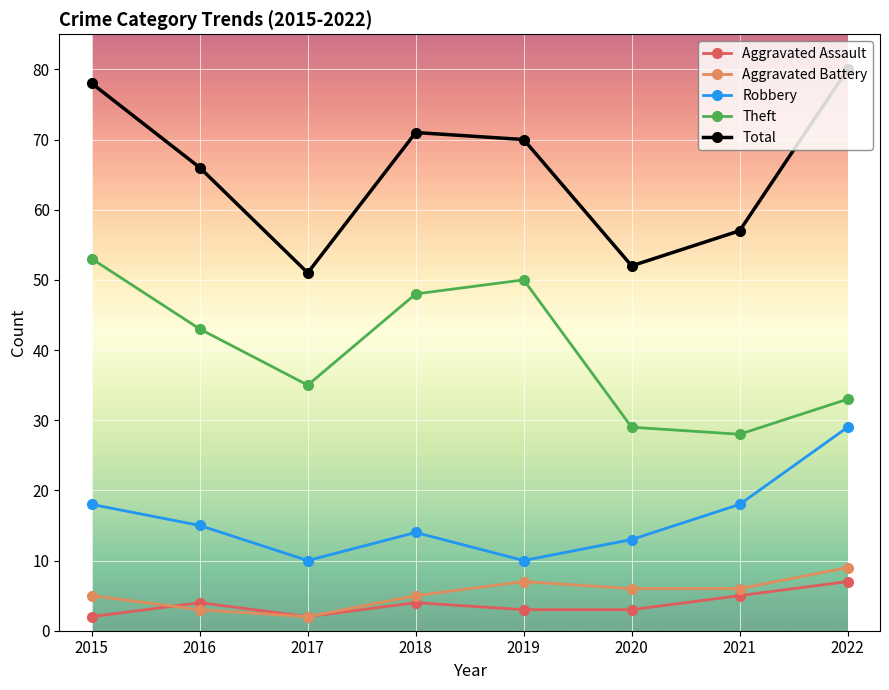

How many values in the Aggravated Battery series are below 6?

4